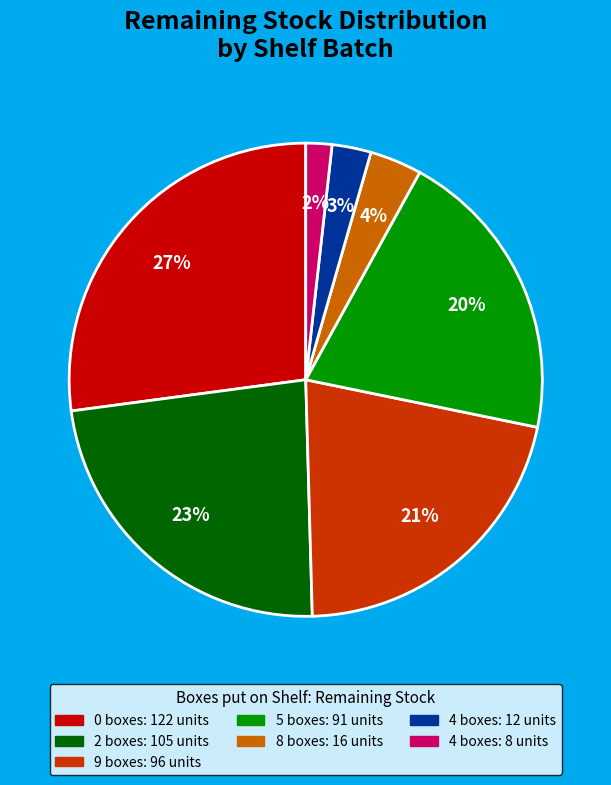

To the nearest percent, what is the difference between the largest and smallest slice percentages?

25%